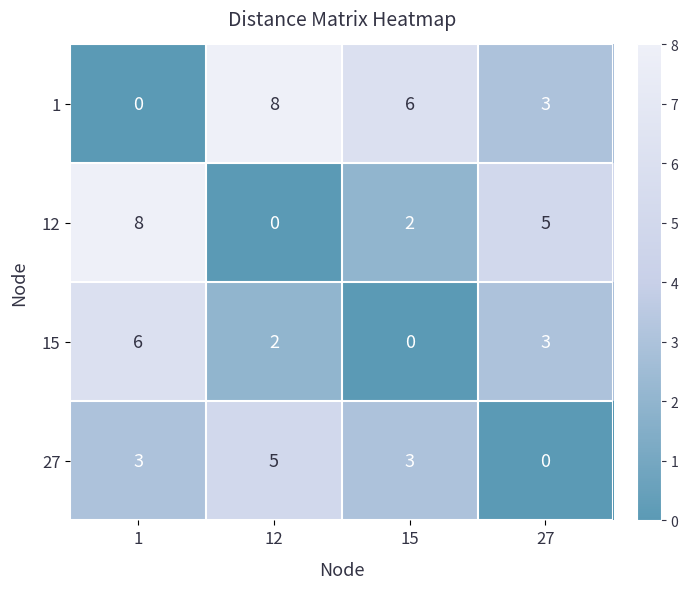

At which label does 27 reach its minimum?

27